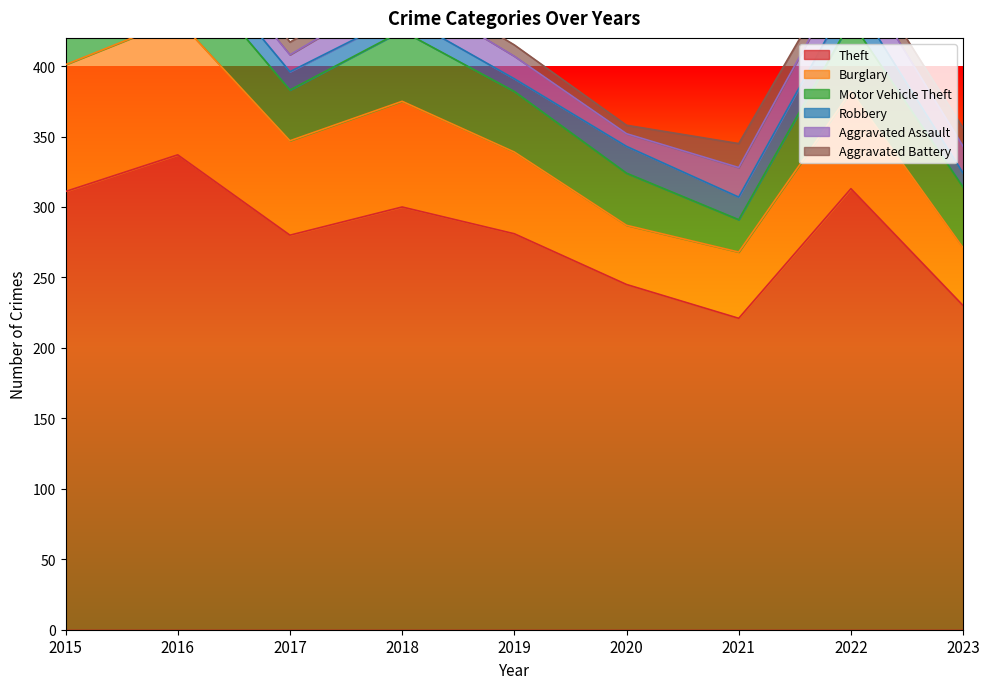

What are all the series names shown in the legend?

Theft, Burglary, Motor Vehicle Theft, Robbery, Aggravated Assault, Aggravated Battery